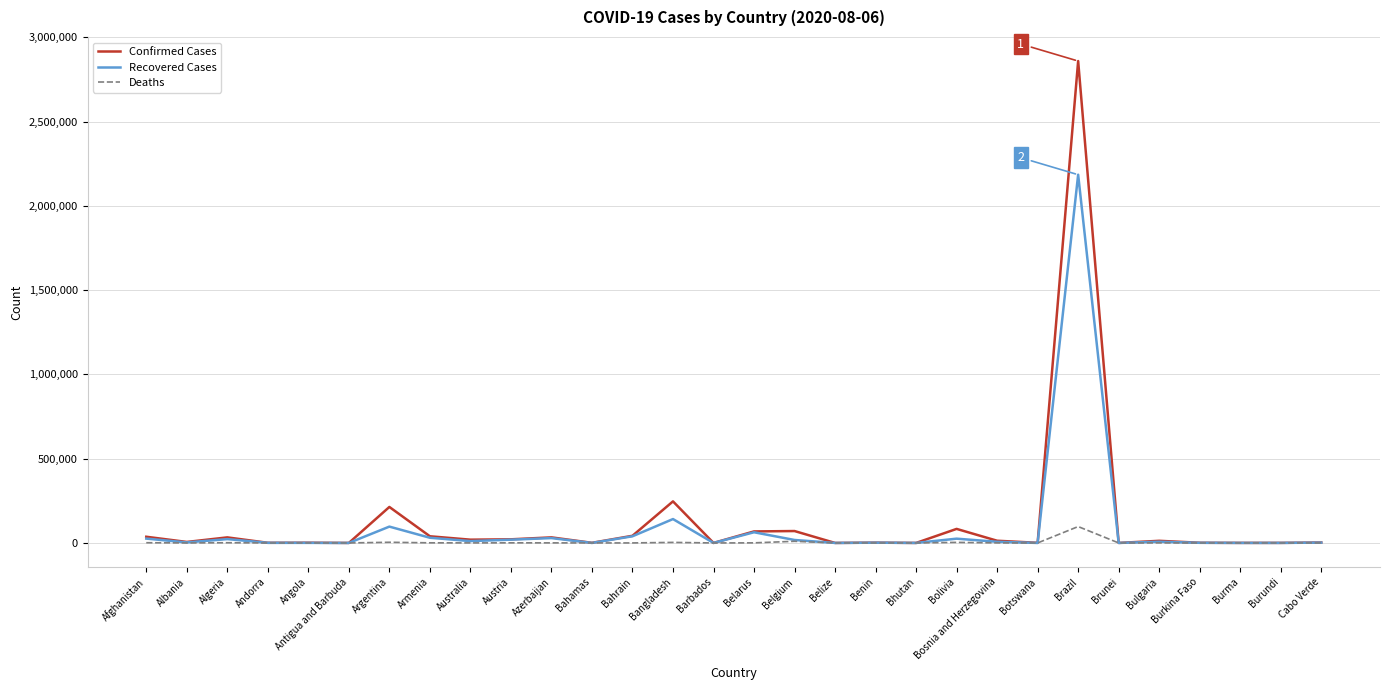

Which series has the widest spread of values?

Confirmed Cases